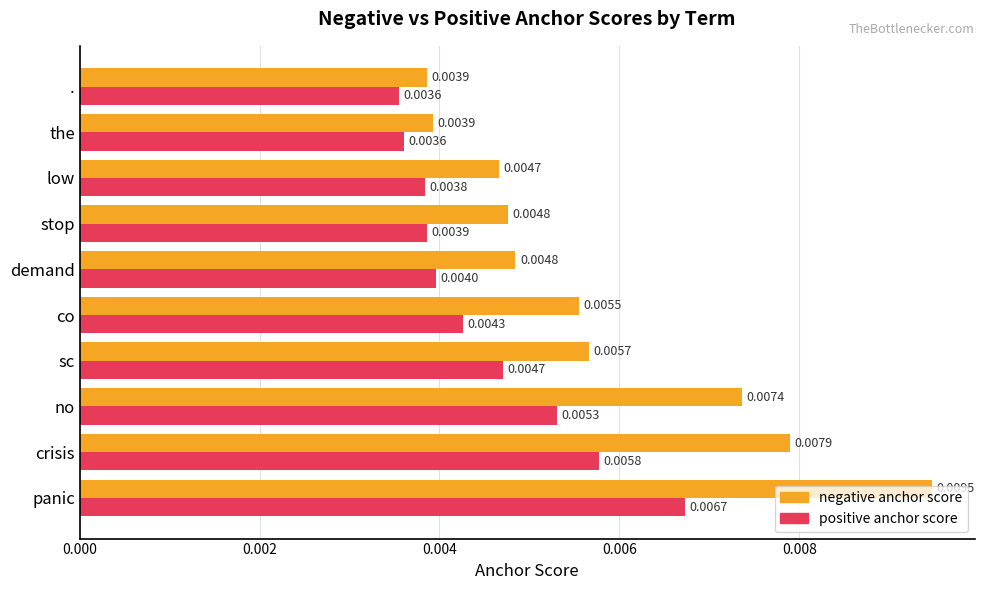

At which label does positive anchor score reach its peak?

panic